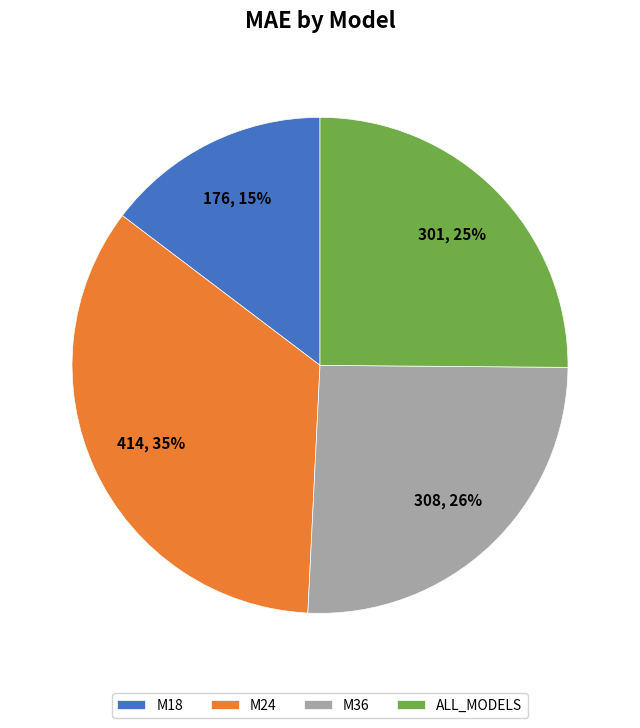

What is the ratio of the value at M24 to the value at M36?

1.3